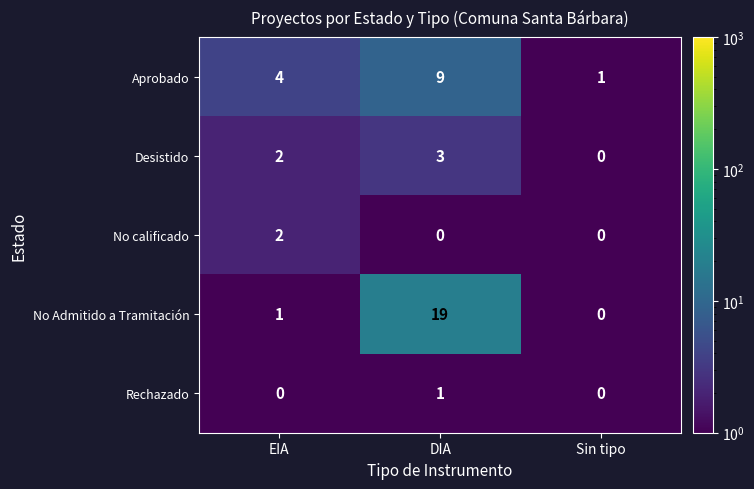

How many No calificado values are between 0 and 2?

3